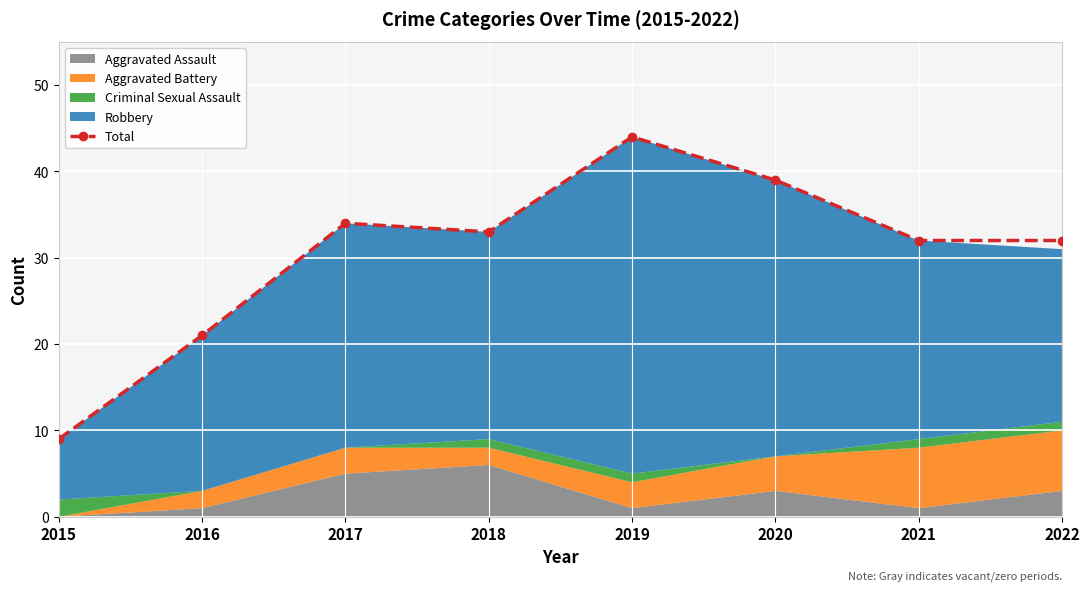

Where is the data nearest to the value 26?

2016